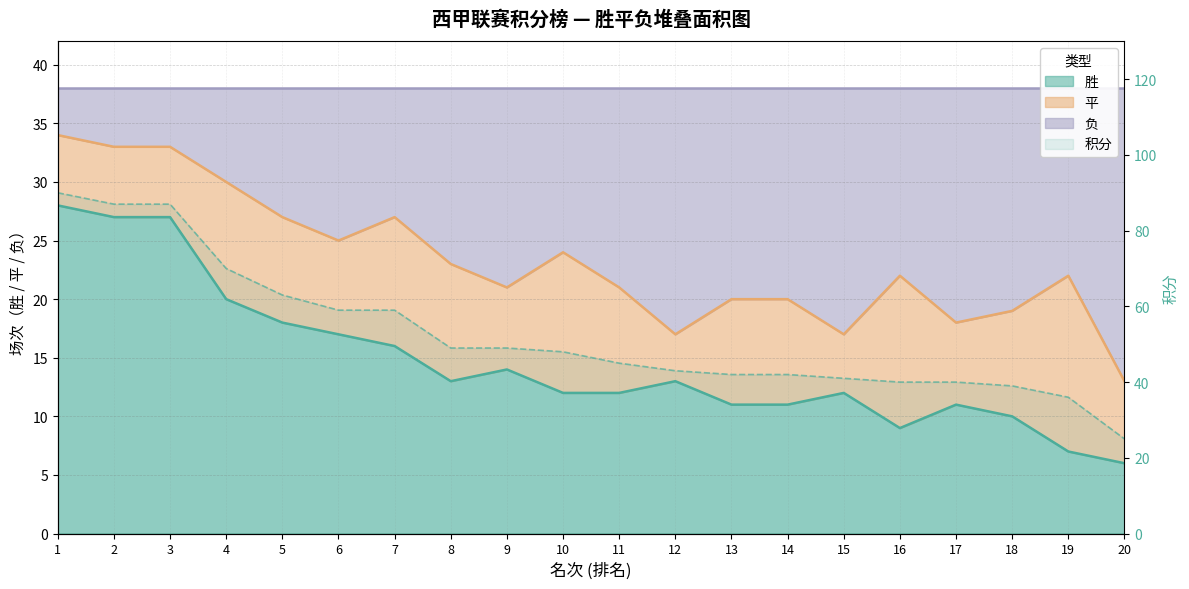

What is the change in value from 1 to 6?

-31